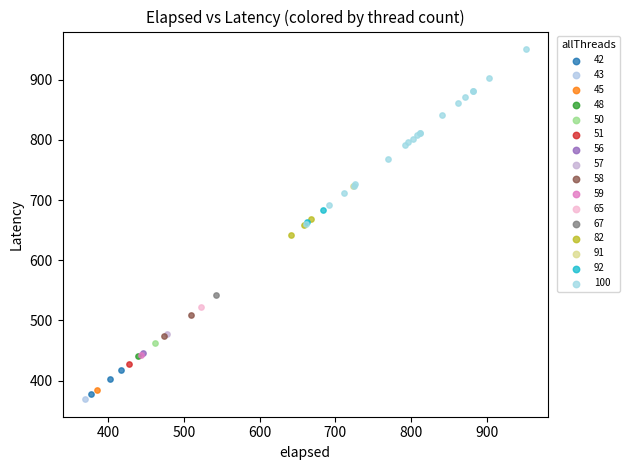

Which series reaches the maximum Y coordinate?

100